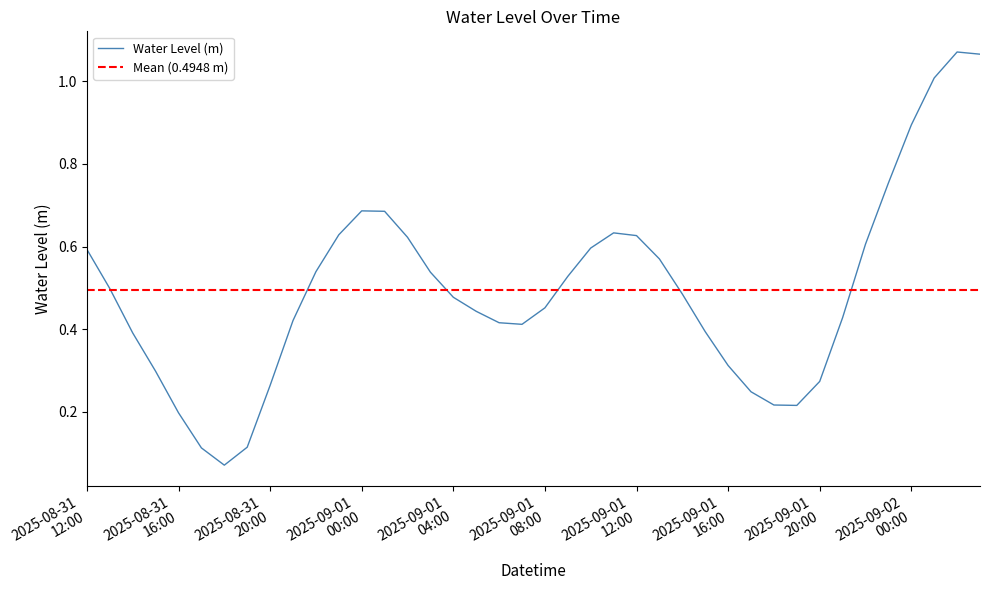

What is the value of the 37th point from the left?

0.9